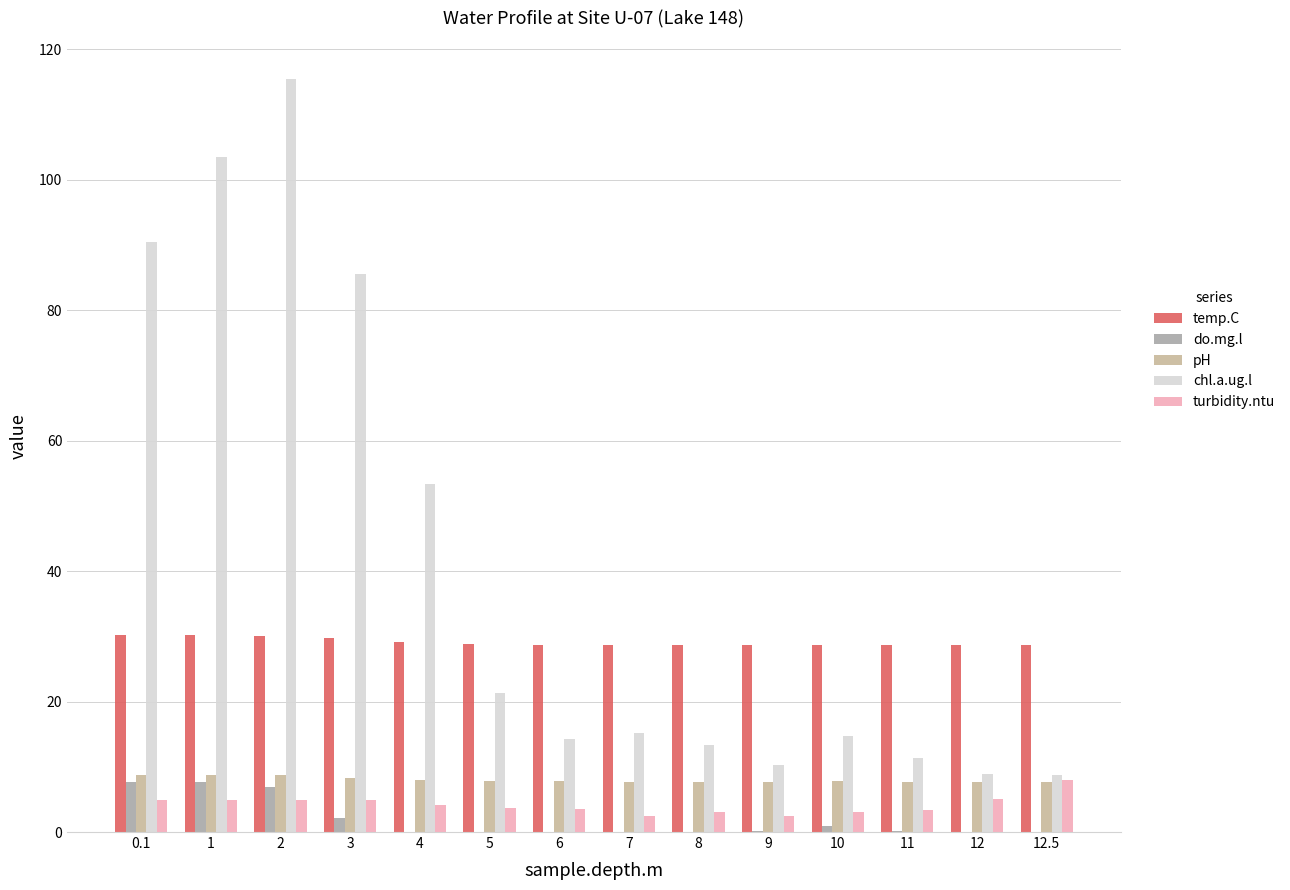

Reading left to right, list all the values displayed in this chart.

temp.C: 0.1=30.2	1=30.2	2=30.1	3=29.7	4=29.1	5=28.8	6=28.6	7=28.6	8=28.6	9=28.6	10=28.6	11=28.6	12=28.7	12.5=28.7
do.mg.l: 0.1=7.7	1=7.7	2=6.9	3=2.2	4=0.0	5=0.0	6=0.0	7=0.0	8=0.0	9=0.1	10=0.9	11=0.2	12=0.0	12.5=0.0
pH: 0.1=8.8	1=8.8	2=8.7	3=8.3	4=7.9	5=7.8	6=7.8	7=7.7	8=7.7	9=7.7	10=7.8	11=7.7	12=7.7	12.5=7.7
chl.a.ug.l: 0.1=90.4	1=103.4	2=115.5	3=85.6	4=53.4	5=21.3	6=14.3	7=15.2	8=13.4	9=10.2	10=14.7	11=11.4	12=8.9	12.5=8.8
turbidity.ntu: 0.1=4.9	1=4.9	2=4.9	3=4.9	4=4.1	5=3.7	6=3.5	7=2.5	8=3.0	9=2.4	10=3.0	11=3.3	12=5.1	12.5=7.9